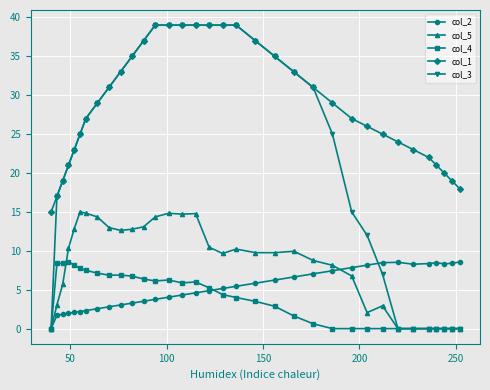

What is the highest value of the col_3 series?

39.0